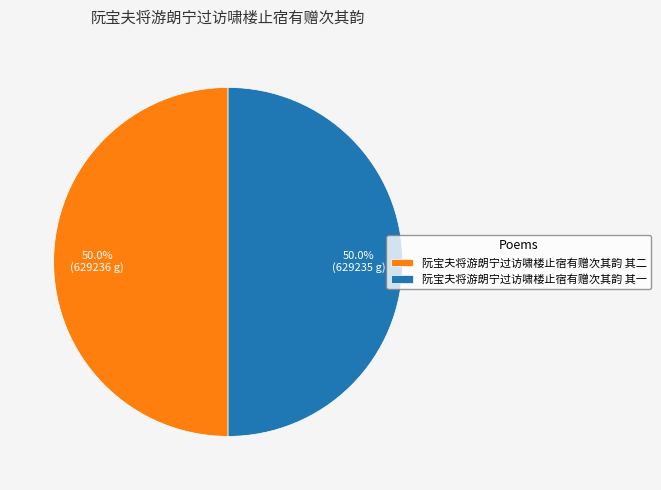

Combined, do 阮宝夫将游朗宁过访啸楼止宿有赠次其韵 其二 and 阮宝夫将游朗宁过访啸楼止宿有赠次其韵 其一 account for over 50%?

Yes